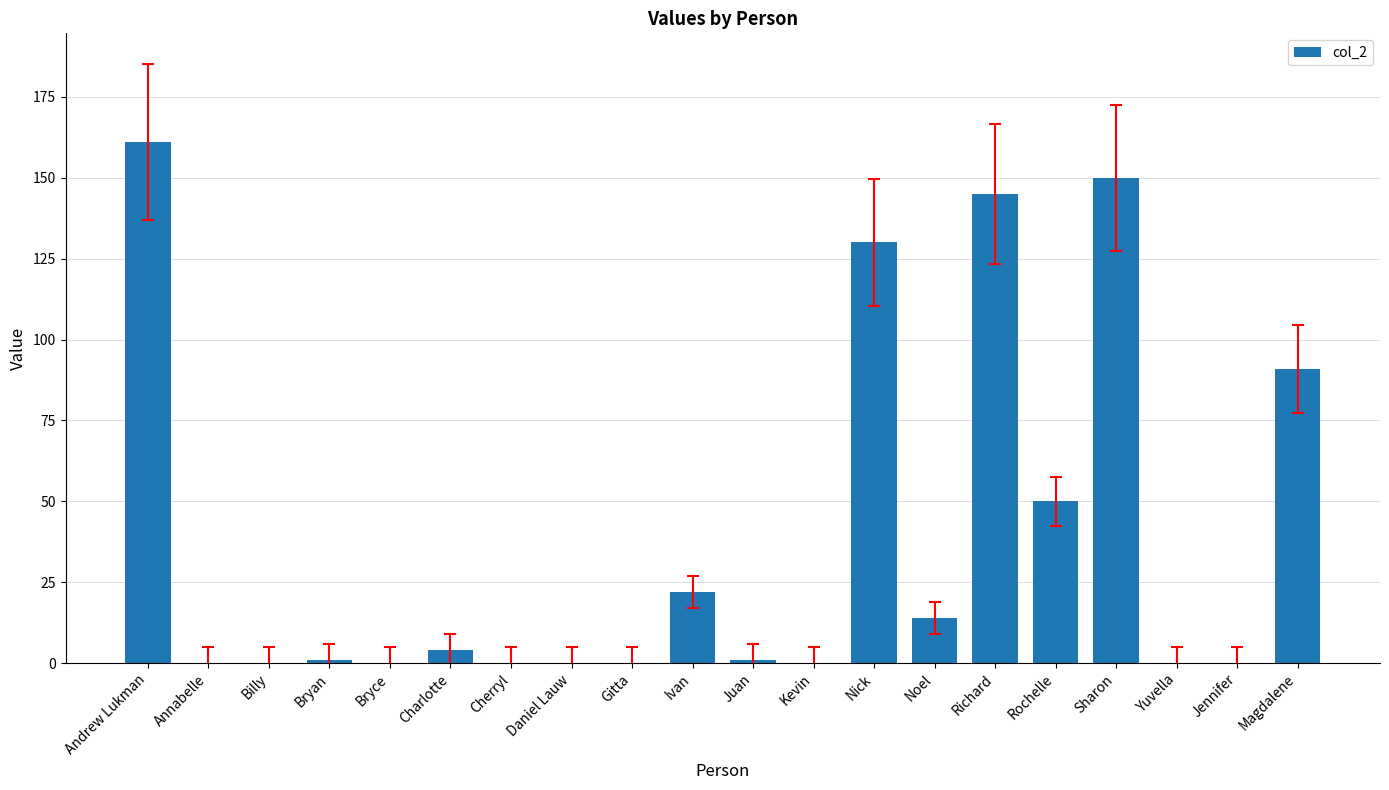

Count the number of categories in the chart.

20